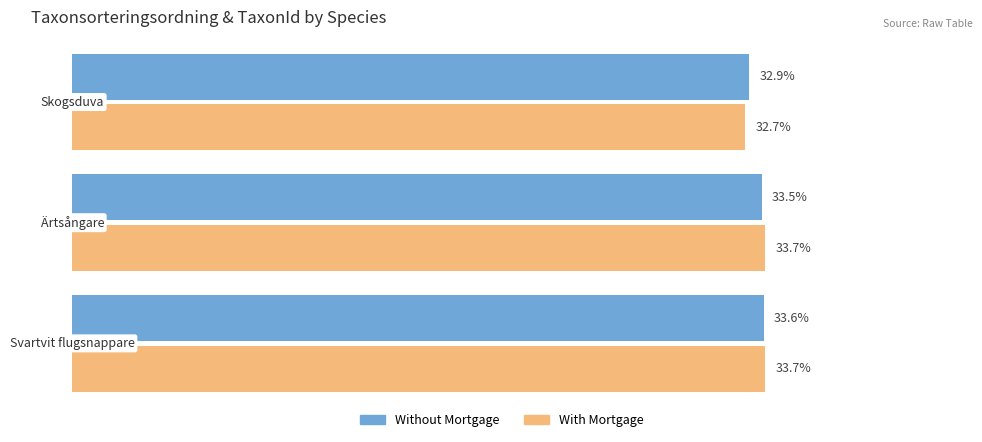

Which series has the widest spread of values?

With Mortgage